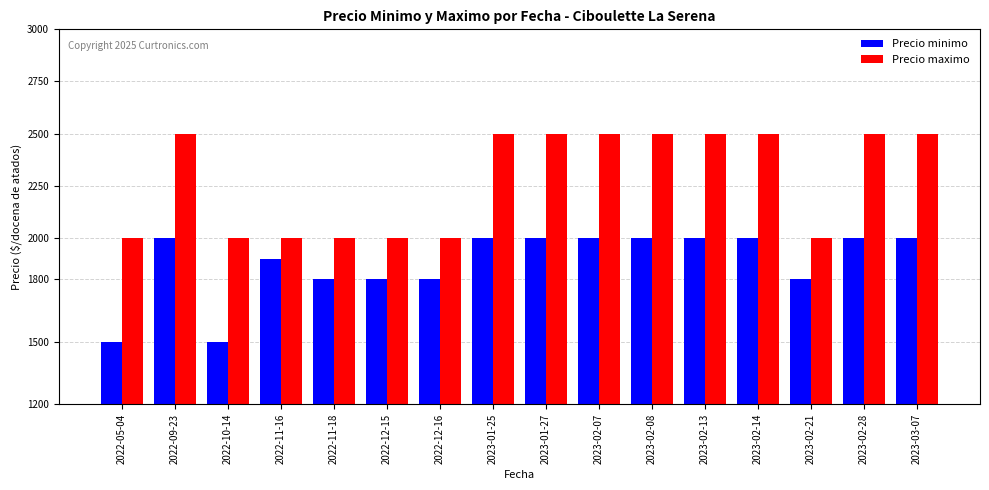

Count the Precio maximo values in the range 2000 to 2500.

16